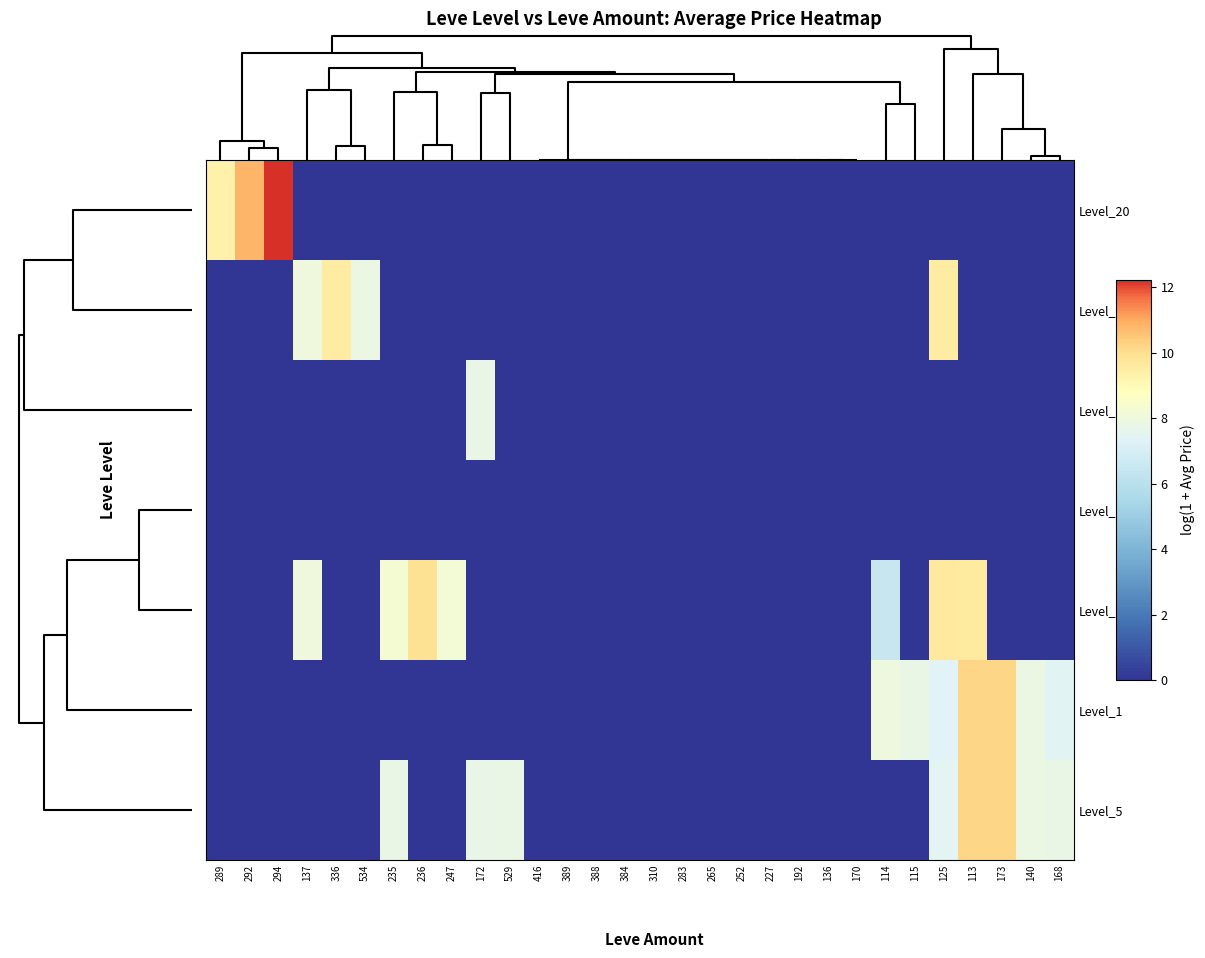

Reading left to right, transcribe all the data shown in this chart.

Level_20: 289=9.3	292=10.8	294=12.2	137=0.0	336=0.0	534=0.0	235=0.0	236=0.0	247=0.0	172=0.0	529=0.0	416=0.0	389=0.0	388=0.0	384=0.0	310=0.0	283=0.0	265=0.0	252=0.0	227=0.0	192=0.0	136=0.0	170=0.0	114=0.0	115=0.0	125=0.0	113=0.0	173=0.0	140=0.0	168=0.0
Level_25: 289=0.0	292=0.0	294=0.0	137=8.0	336=9.5	534=7.8	235=0.0	236=0.0	247=0.0	172=0.0	529=0.0	416=0.0	389=0.0	388=0.0	384=0.0	310=0.0	283=0.0	265=0.0	252=0.0	227=0.0	192=0.0	136=0.0	170=0.0	114=0.0	115=0.0	125=9.5	113=0.0	173=0.0	140=0.0	168=0.0
Level_10: 289=0.0	292=0.0	294=0.0	137=0.0	336=0.0	534=0.0	235=0.0	236=0.0	247=0.0	172=7.8	529=0.0	416=0.0	389=0.0	388=0.0	384=0.0	310=0.0	283=0.0	265=0.0	252=0.0	227=0.0	192=0.0	136=0.0	170=0.0	114=0.0	115=0.0	125=0.0	113=0.0	173=0.0	140=0.0	168=0.0
Level_30: 289=0.0	292=0.0	294=0.0	137=0.0	336=0.0	534=0.0	235=0.0	236=0.0	247=0.0	172=0.0	529=0.0	416=0.0	389=0.0	388=0.0	384=0.0	310=0.0	283=0.0	265=0.0	252=0.0	227=0.0	192=0.0	136=0.0	170=0.0	114=0.0	115=0.0	125=0.0	113=0.0	173=0.0	140=0.0	168=0.0
Level_15: 289=0.0	292=0.0	294=0.0	137=8.0	336=0.0	534=0.0	235=8.3	236=9.9	247=8.2	172=0.0	529=0.0	416=0.0	389=0.0	388=0.0	384=0.0	310=0.0	283=0.0	265=0.0	252=0.0	227=0.0	192=0.0	136=0.0	170=0.0	114=6.4	115=0.0	125=9.6	113=9.6	173=0.0	140=0.0	168=0.0
Level_1: 289=0.0	292=0.0	294=0.0	137=0.0	336=0.0	534=0.0	235=0.0	236=0.0	247=0.0	172=0.0	529=0.0	416=0.0	389=0.0	388=0.0	384=0.0	310=0.0	283=0.0	265=0.0	252=0.0	227=0.0	192=0.0	136=0.0	170=0.0	114=7.9	115=7.8	125=7.4	113=10.2	173=10.2	140=7.8	168=7.4
Level_5: 289=0.0	292=0.0	294=0.0	137=0.0	336=0.0	534=0.0	235=7.8	236=0.0	247=0.0	172=7.8	529=7.8	416=0.0	389=0.0	388=0.0	384=0.0	310=0.0	283=0.0	265=0.0	252=0.0	227=0.0	192=0.0	136=0.0	170=0.0	114=0.0	115=0.0	125=7.5	113=10.2	173=10.2	140=7.8	168=7.8